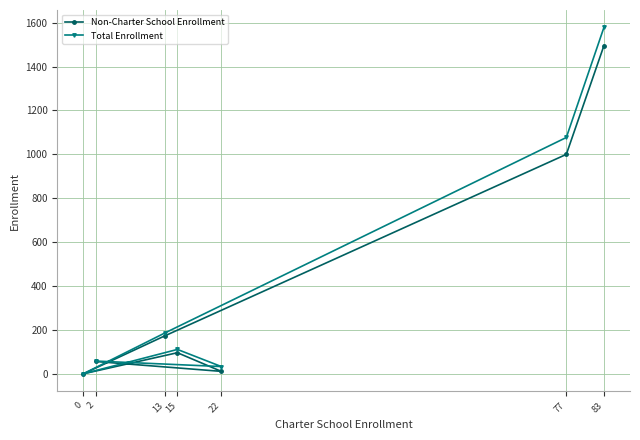

The value of Total Enrollment at 77 is 1578. True or false?

False